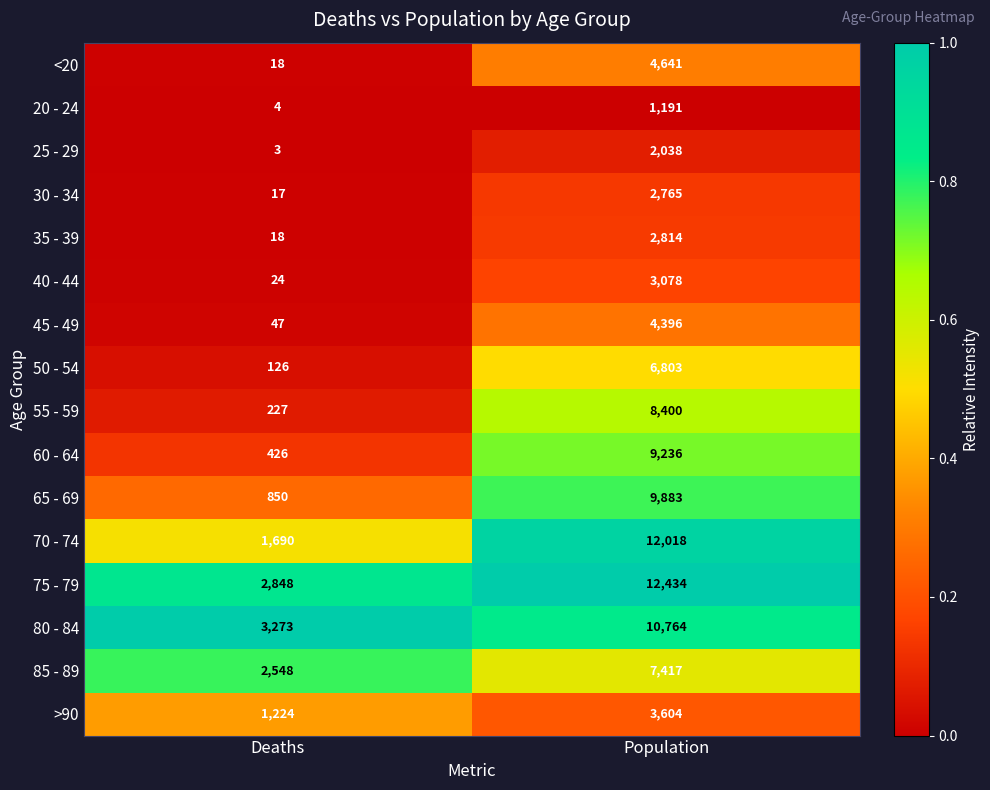

Which label corresponds to the smallest value in the chart?

Deaths